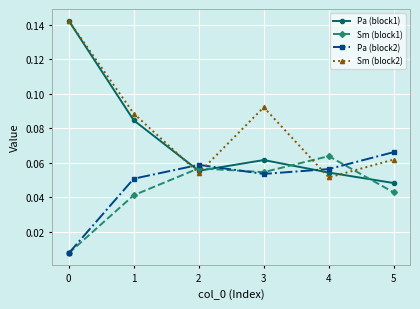

True or false: Sm (block1) has a value of 0.0 at 3.

False